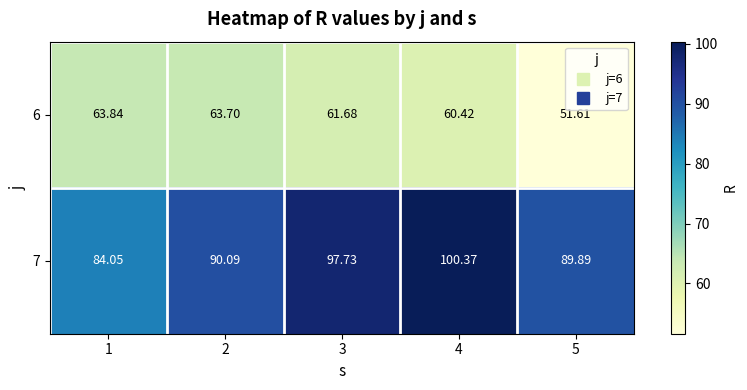

How many categories are shown in the chart?

5